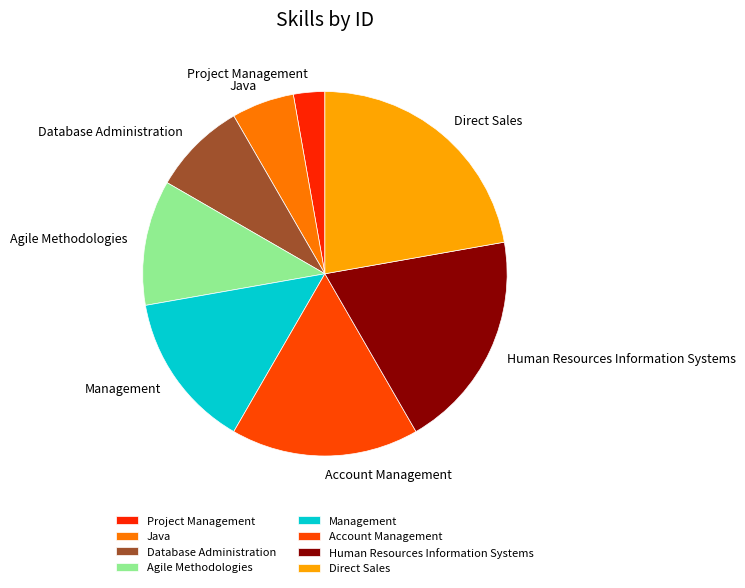

Between Agile Methodologies and Account Management, which is larger?

Account Management